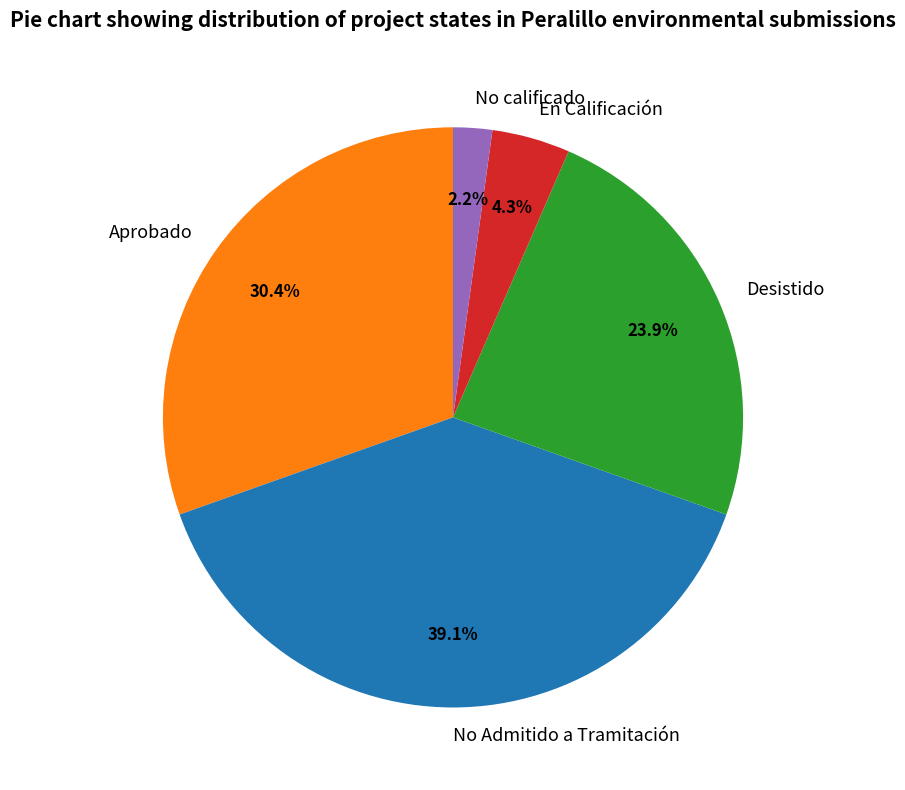

How much of the chart is everything except No Admitido a Tramitación?

60.9%